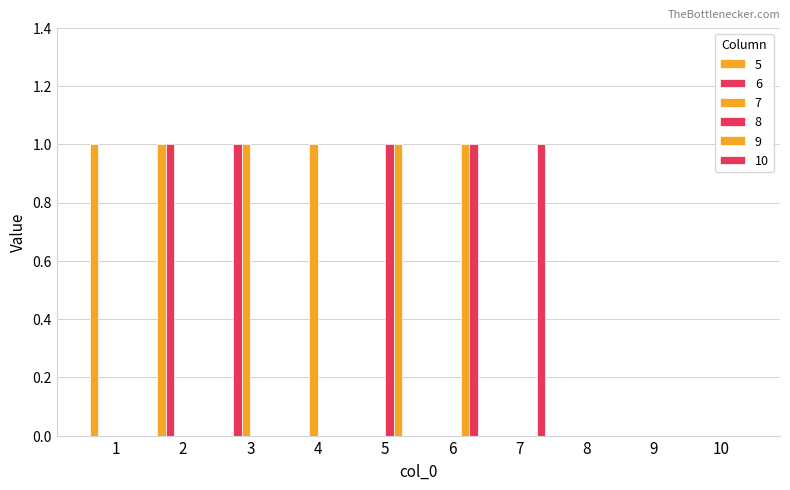

Between 1 and 8, which series saw the biggest shift?

5